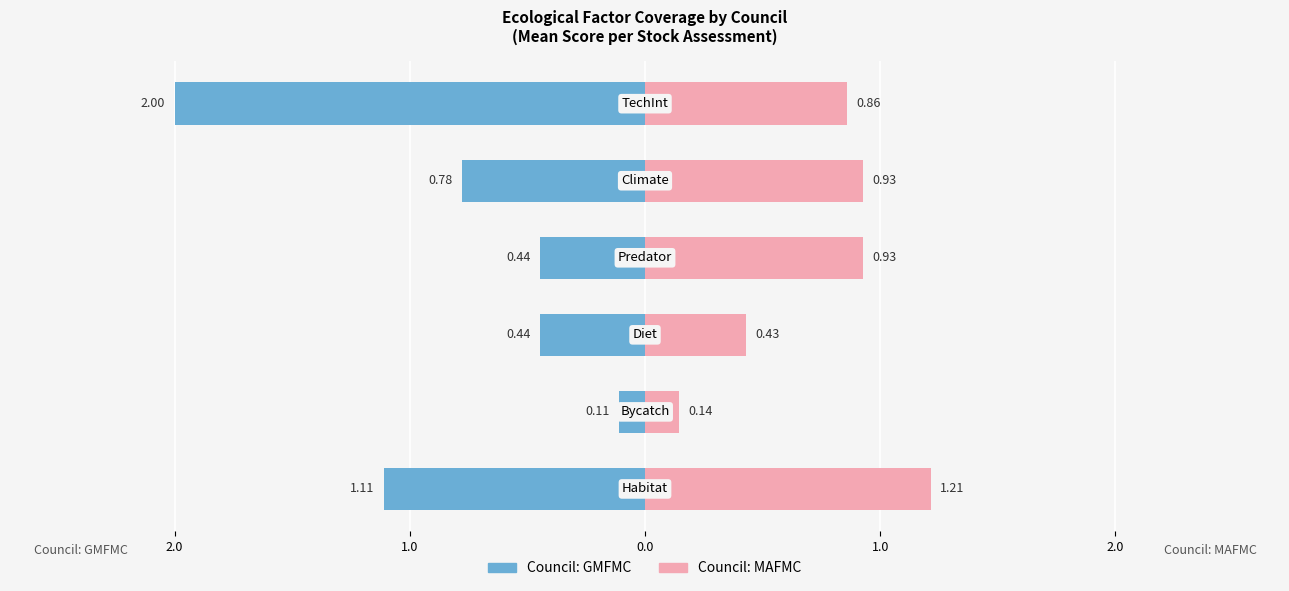

What are all the series names shown in the legend?

Council: GMFMC, Council: MAFMC